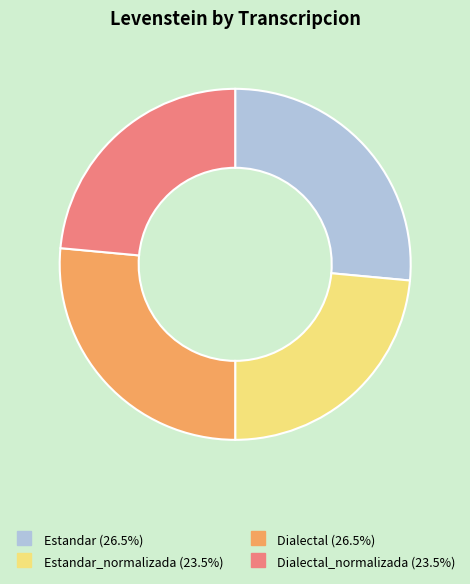

Does any single category account for the majority?

No